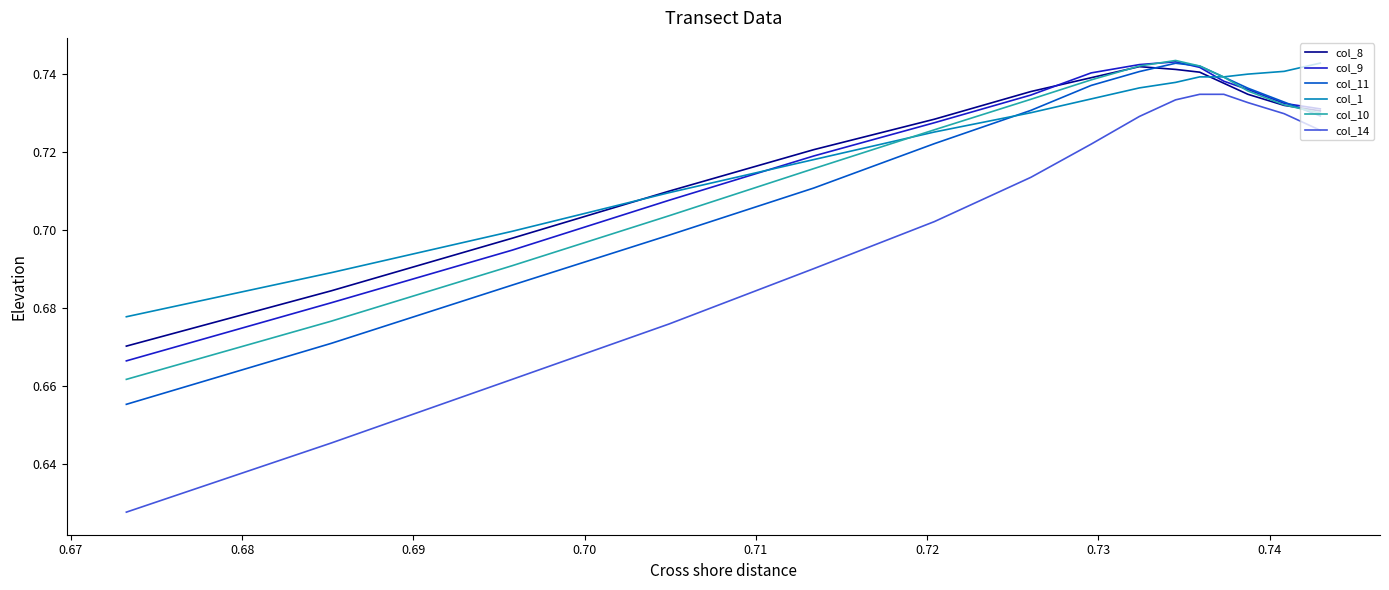

True or false: col_14 and col_1 cross at least once.

False